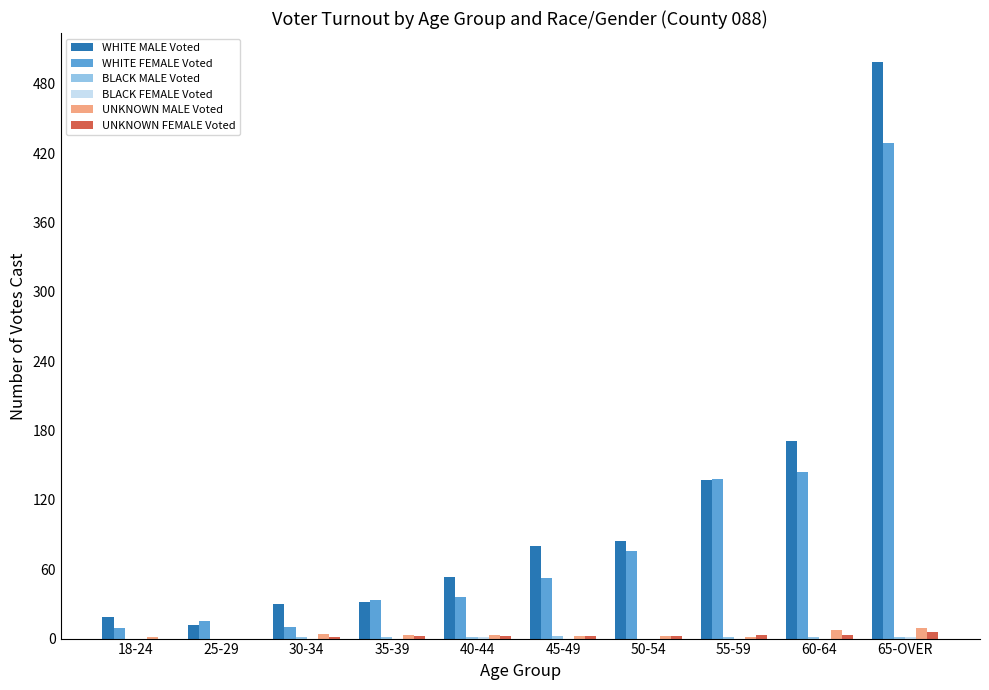

The WHITE MALE Voted series shows 27 at 45-49. True or false?

False